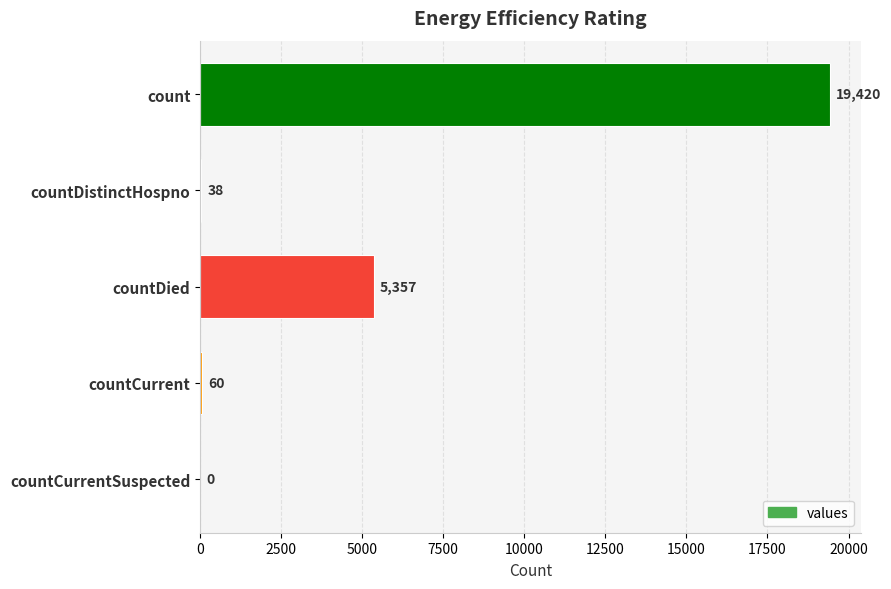

Where is the data nearest to the value 9710?

countDied